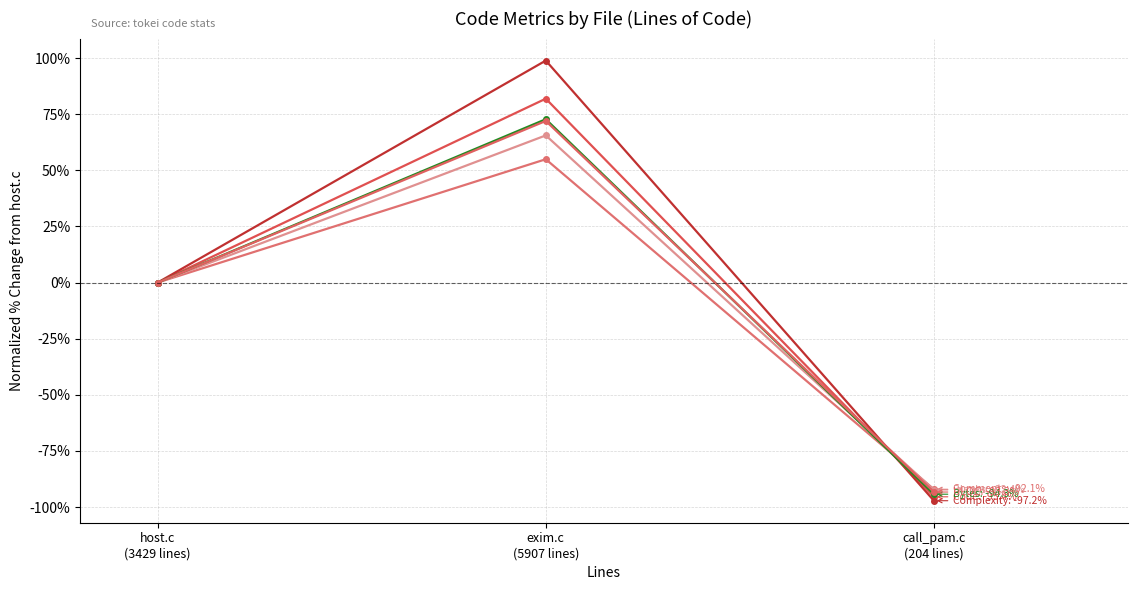

Is it true that Comments equals -100.6 at host.c
(3429 lines)?

False